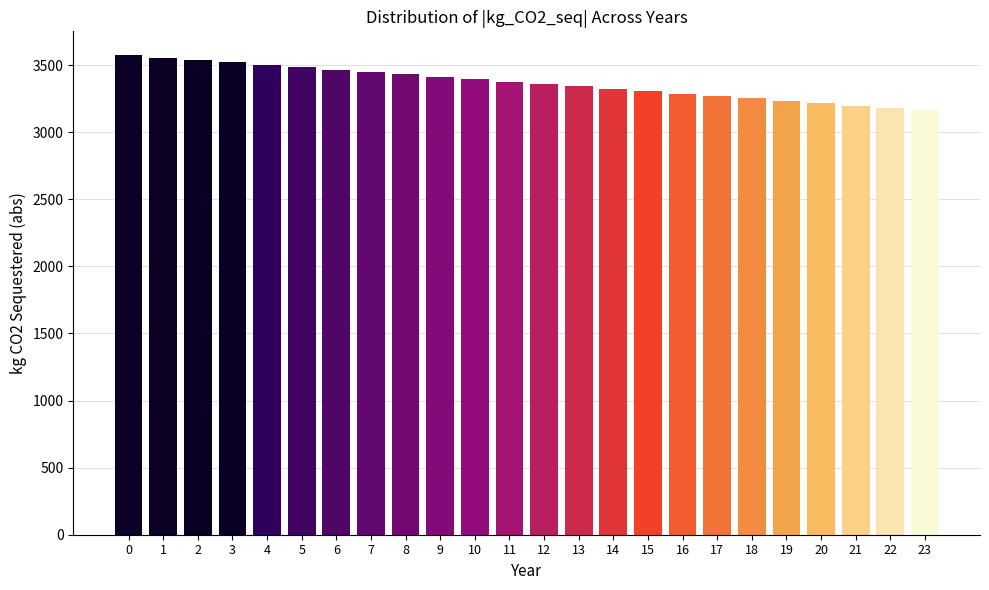

Reading left to right, list all the values displayed in this chart.

0=3573.7	1=3555.8	2=3537.9	3=3520.1	4=3502.2	5=3484.3	6=3466.4	7=3448.6	8=3430.7	9=3412.8	10=3395.0	11=3377.1	12=3359.2	13=3341.4	14=3323.5	15=3305.6	16=3287.8	17=3269.9	18=3252.0	19=3234.2	20=3216.3	21=3198.4	22=3180.6	23=3162.7